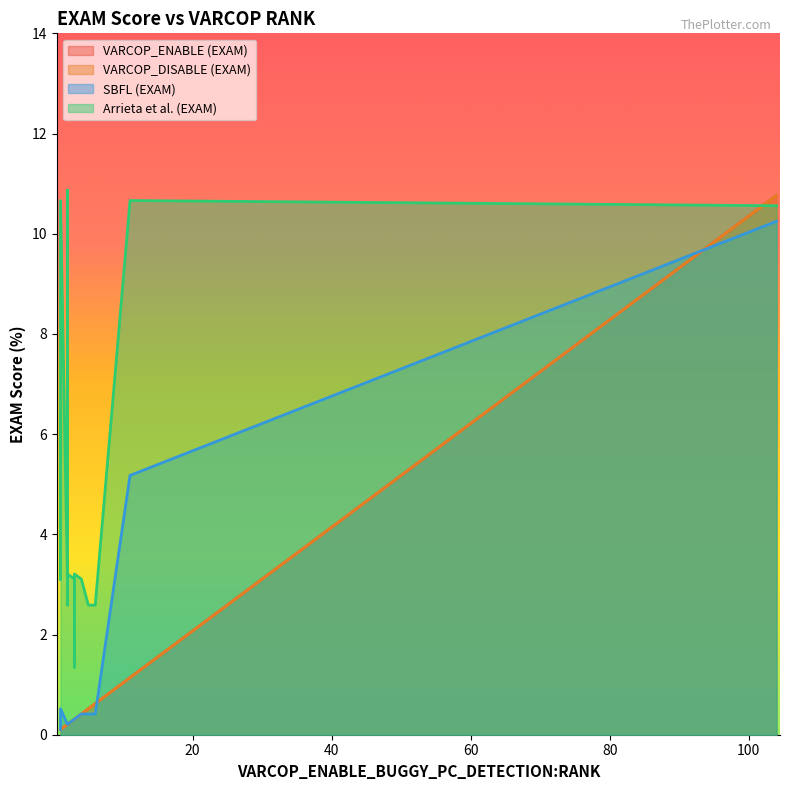

What is the difference between the second highest and second lowest values in the Arrieta et al. (EXAM) series?

8.1